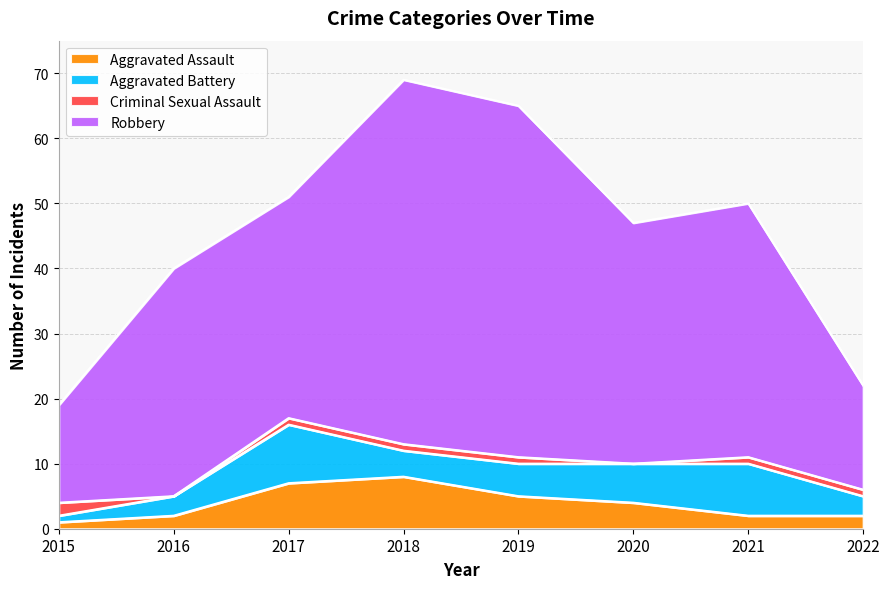

Is it true that Aggravated Assault equals 1 at 2015?

True